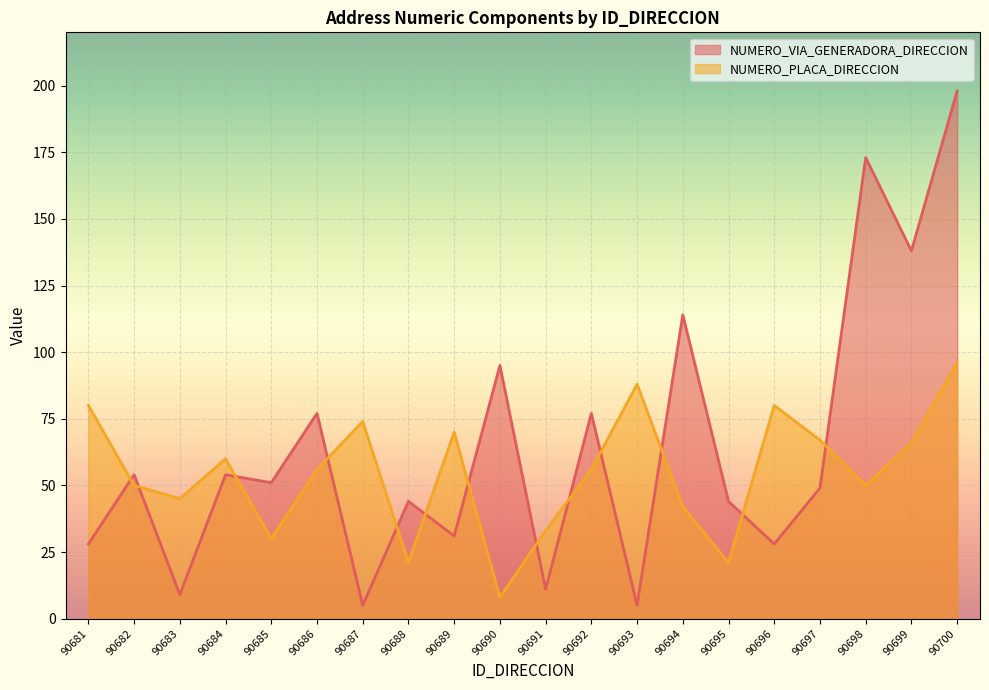

Reading right to left, what are all the values shown in this chart?

NUMERO_VIA_GENERADORA_DIRECCION: 198	138	173	49	28	44	114	5	77	11	95	31	44	5	77	51	54	9	54	28
NUMERO_PLACA_DIRECCION: 96	66	50	67	80	21	42	88	56	33	8	70	21	74	56	30	60	45	50	80